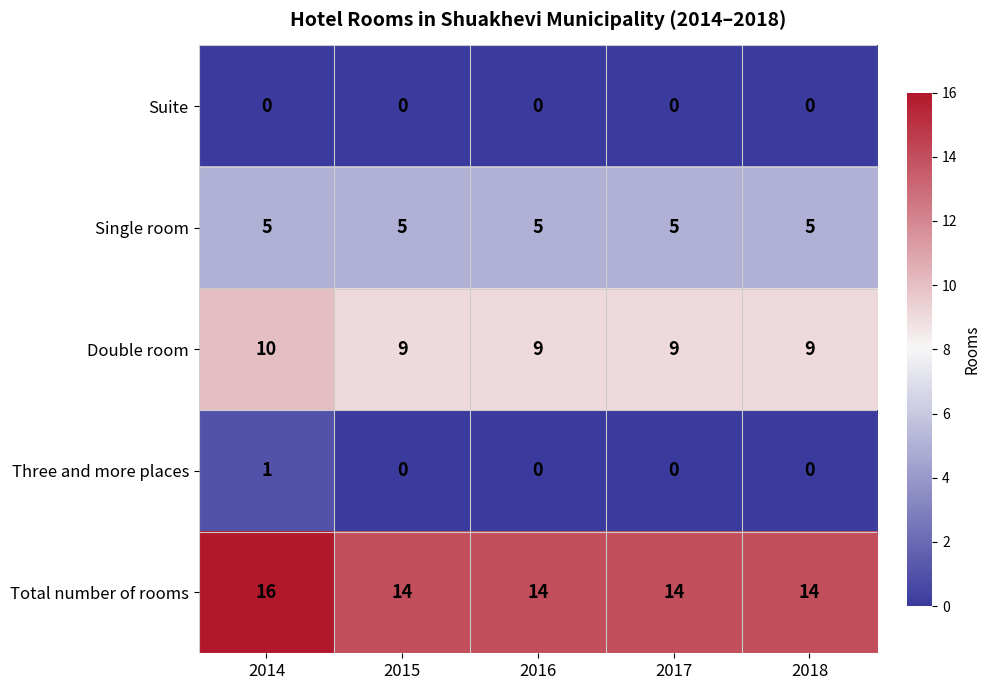

What is the approximate value of Double room at 2017?

9